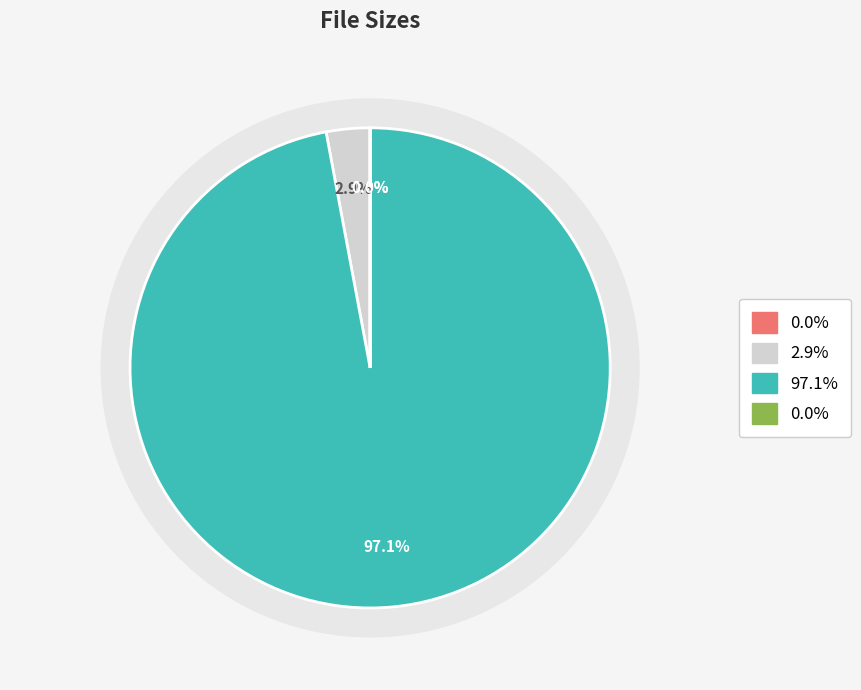

What is the majority slice?

iak-18dom-e08.mp4